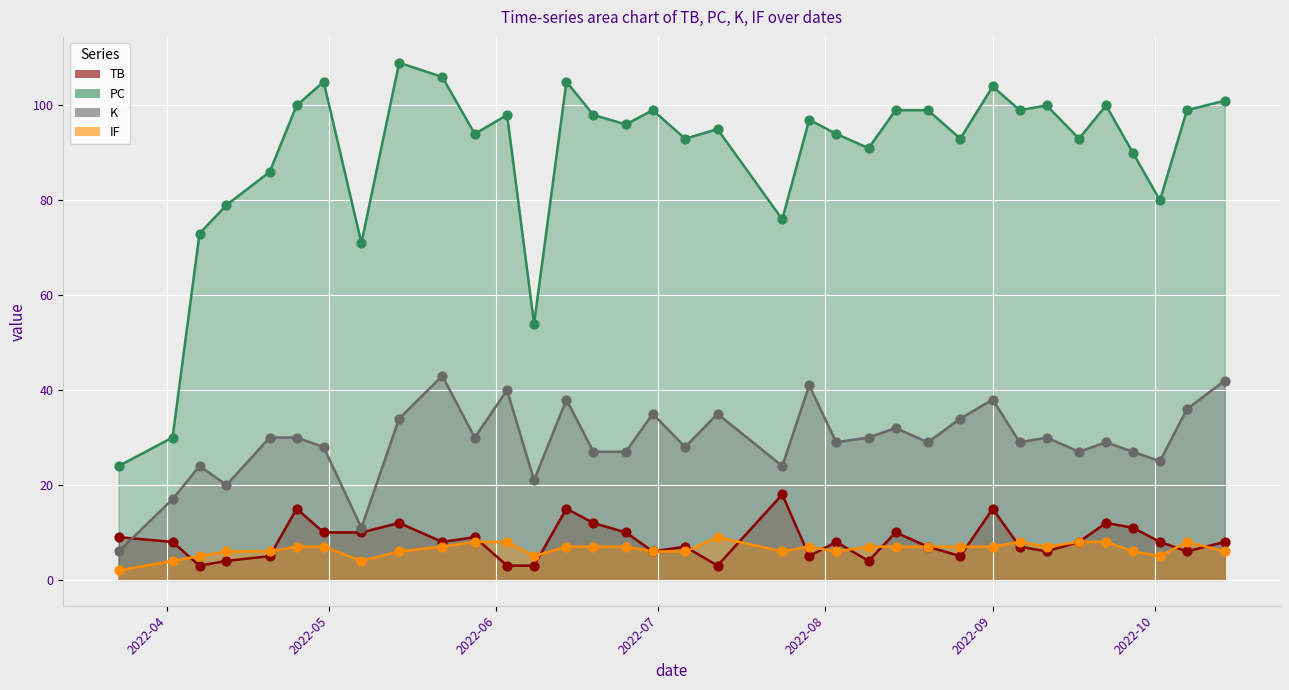

At how many categories does at least one series exceed 27?

34